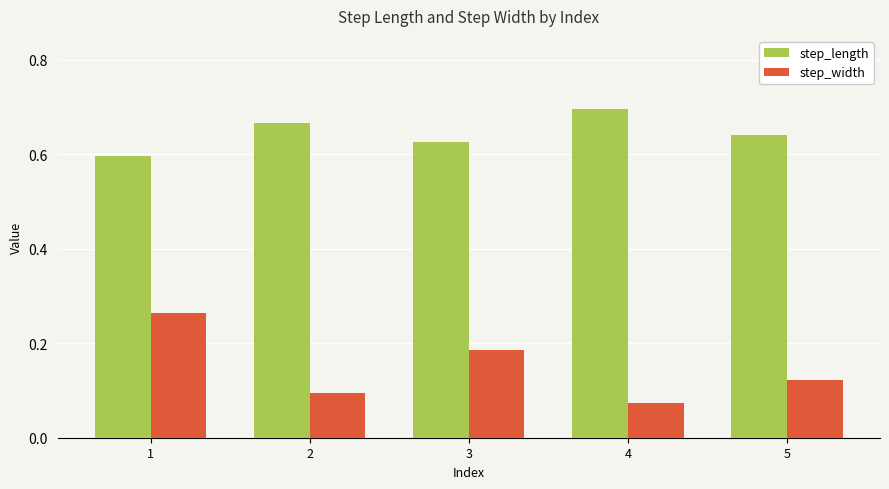

Which series has the largest range (max minus min)?

step_width